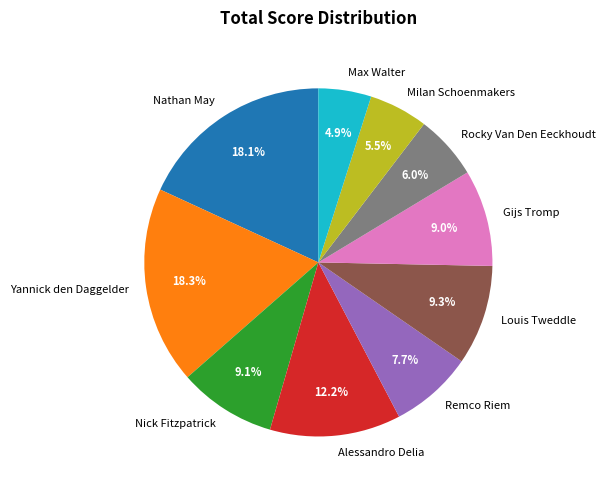

Count the number of slices in the pie.

10